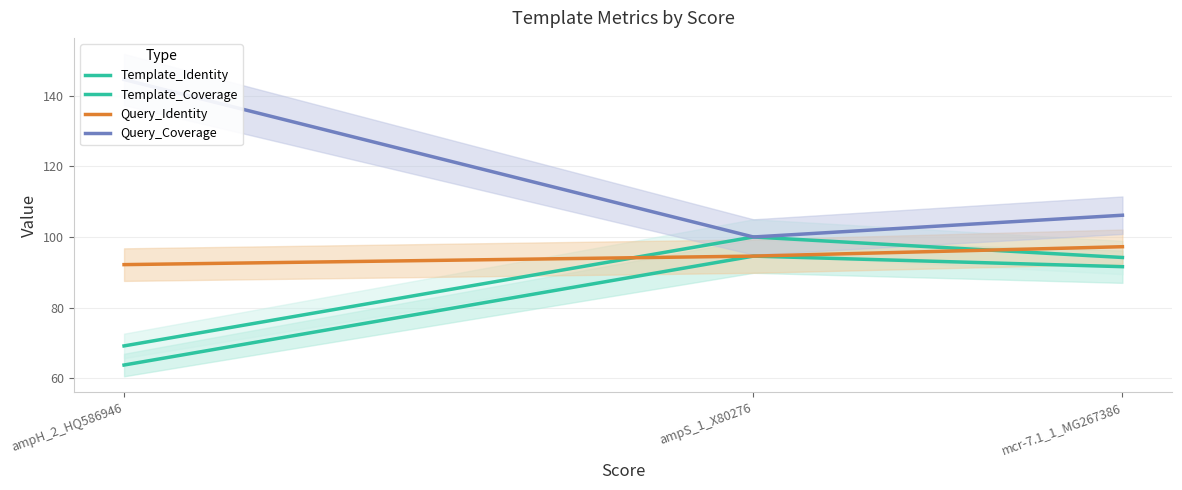

What is the difference between the maximum and minimum values in the Query_Coverage series?

44.6